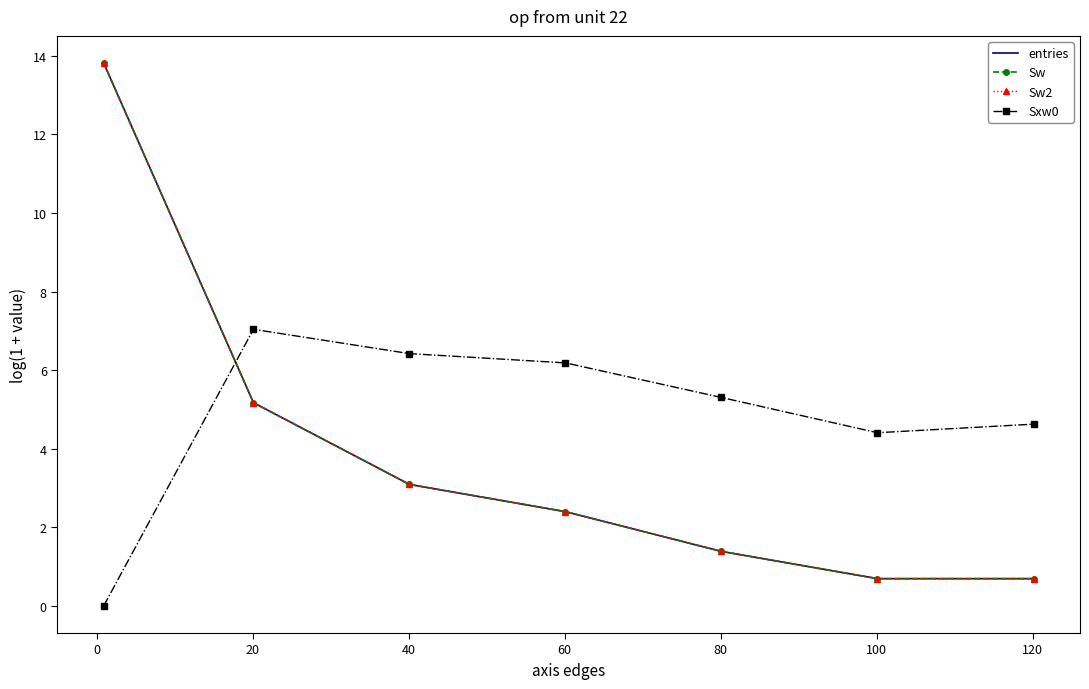

How many data points in entries are less than 2?

3